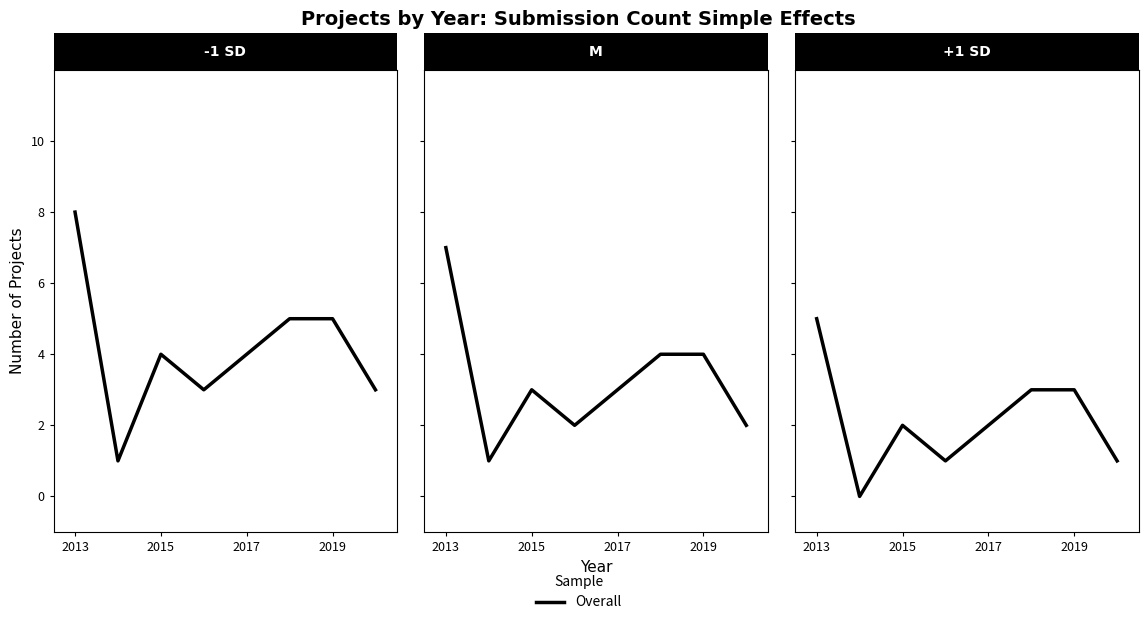

Is it true that the value at 7 is 0?

False